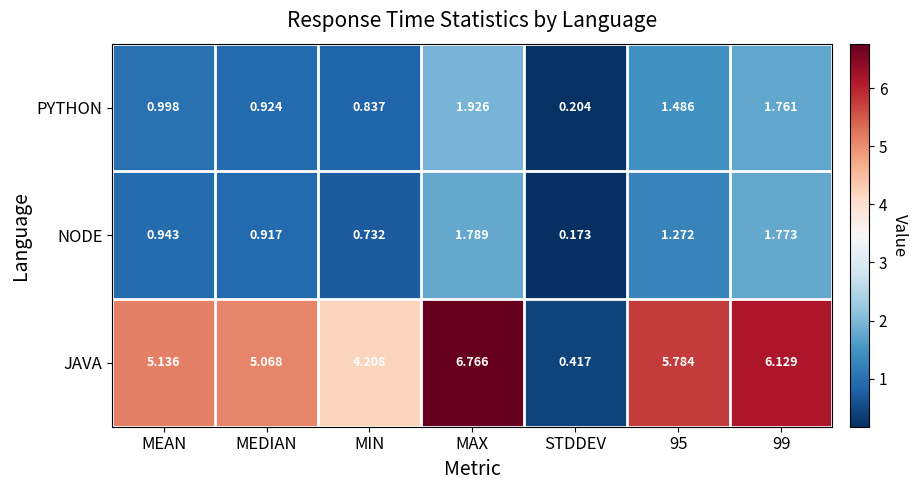

Which series has the largest range (max minus min)?

JAVA